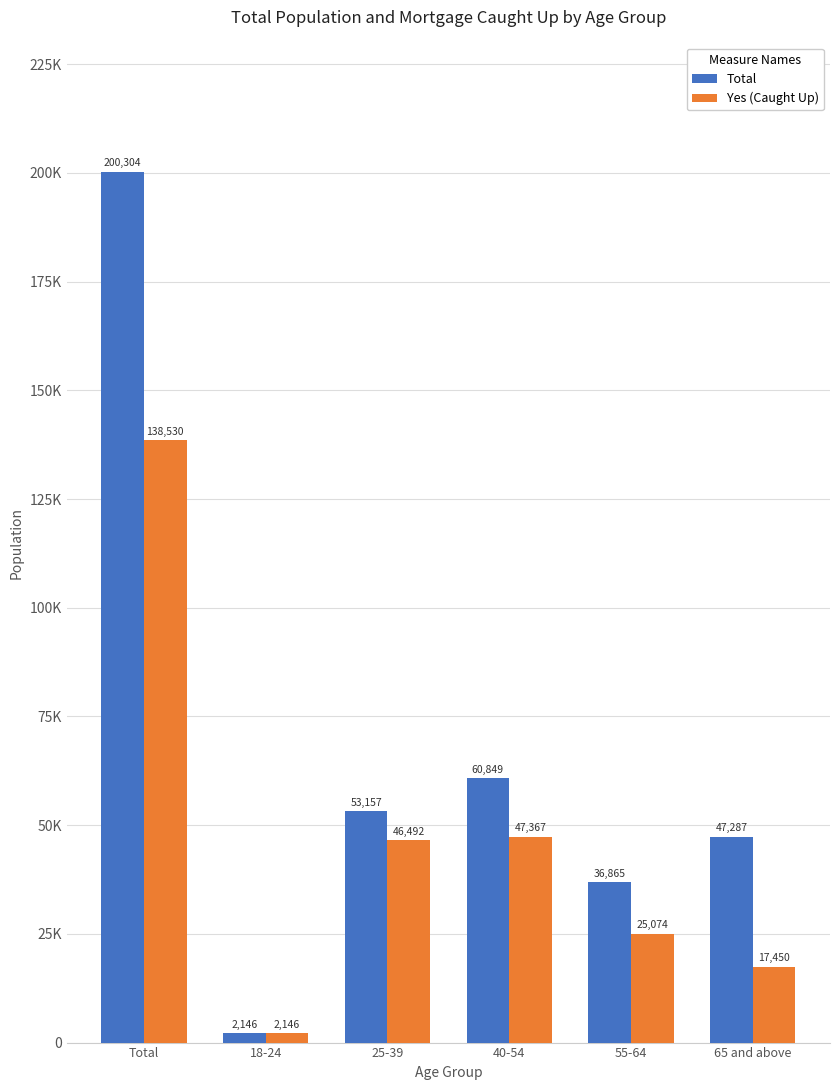

What is the difference between the maximum and minimum values in the Total series?

198158